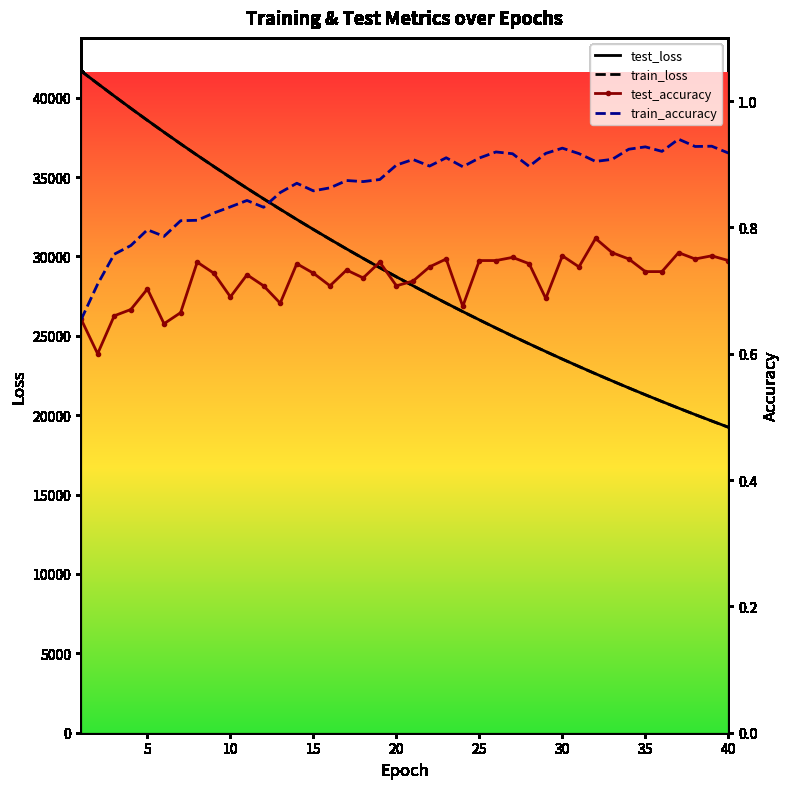

Is the value of test_loss at 35 greater than the value of train_accuracy at 30?

Yes